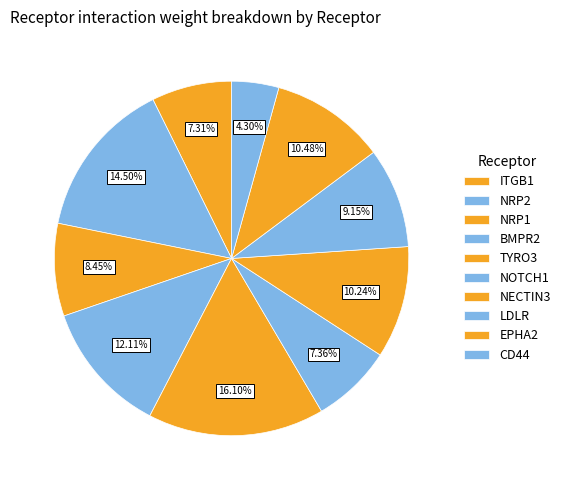

Count the number of slices in the pie.

10